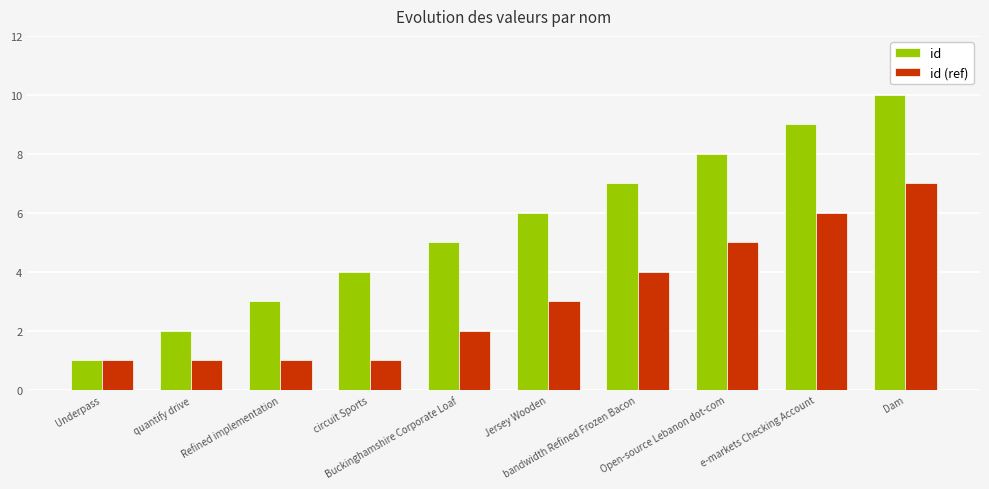

What position from the right is e-markets Checking Account?

2